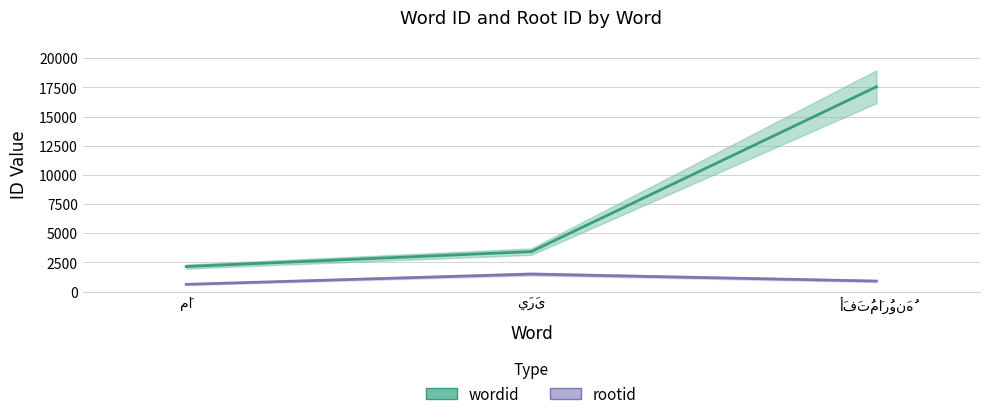

Reading left to right, extract all data points from this chart.

wordid: مَا=2143	يَرَى=3421	أَفَتُمَارُونَهُ=17555
rootid: مَا=615	يَرَى=1498	أَفَتُمَارُونَهُ=897